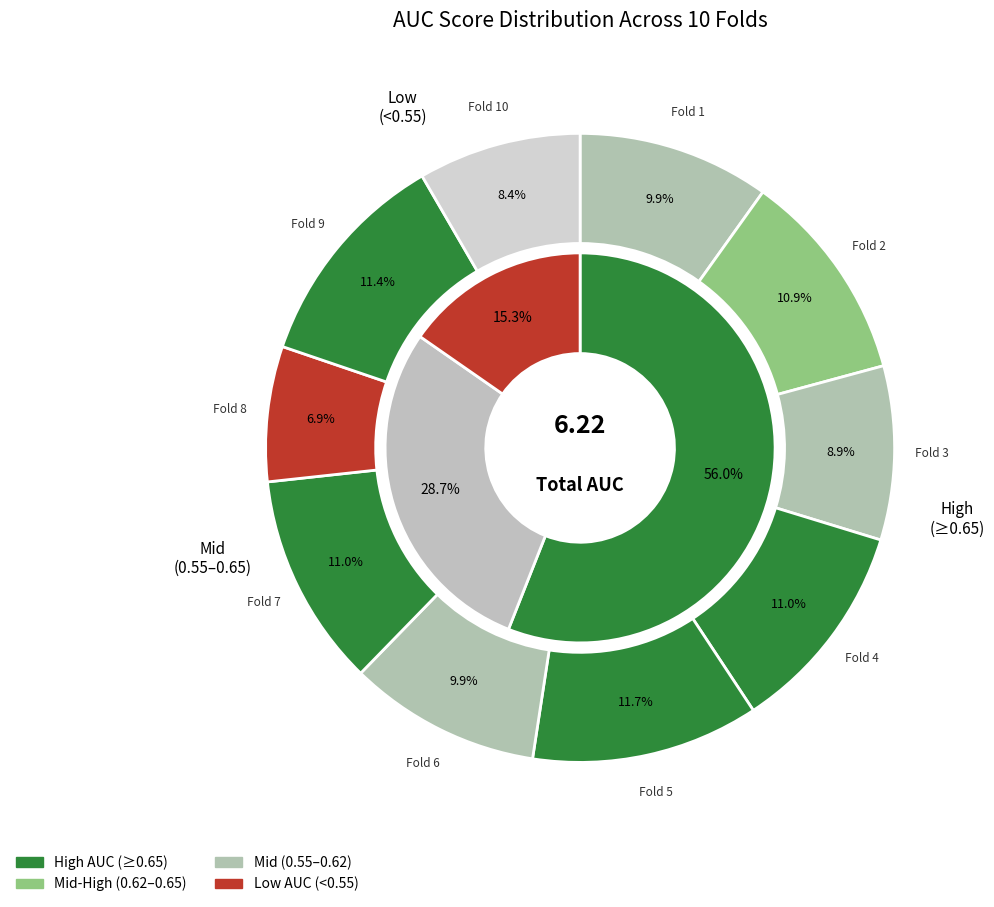

Is Fold 4 the majority of the pie?

No